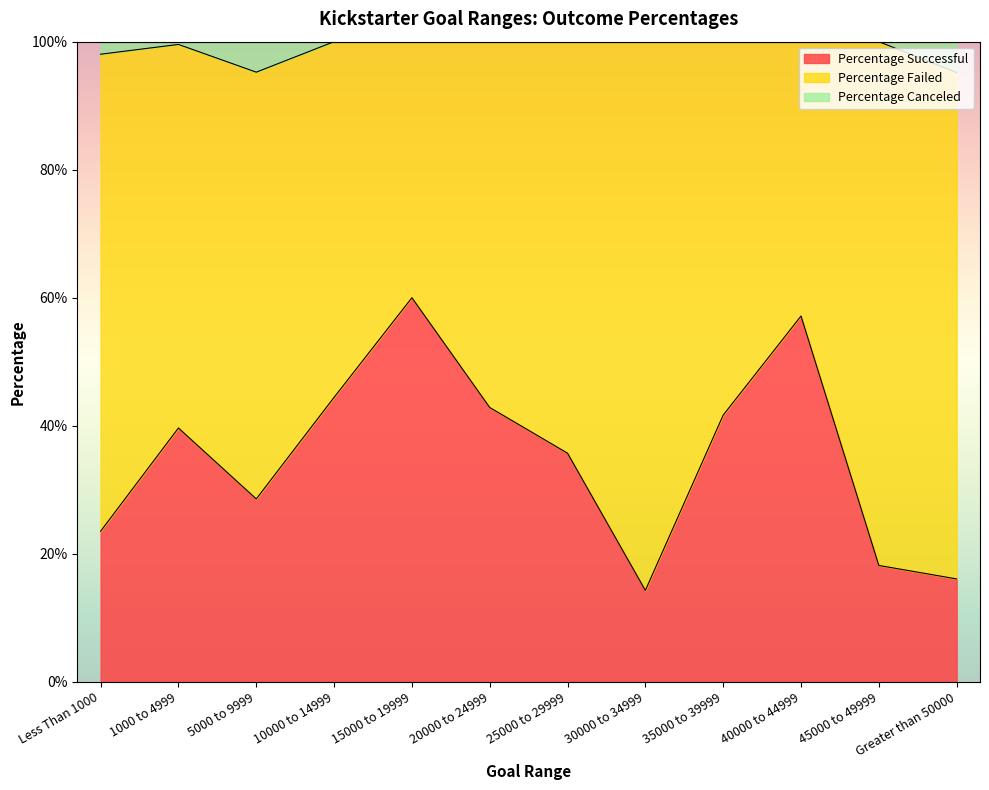

What are all the series names shown in the legend?

Percentage Successful, Percentage Failed, Percentage Canceled